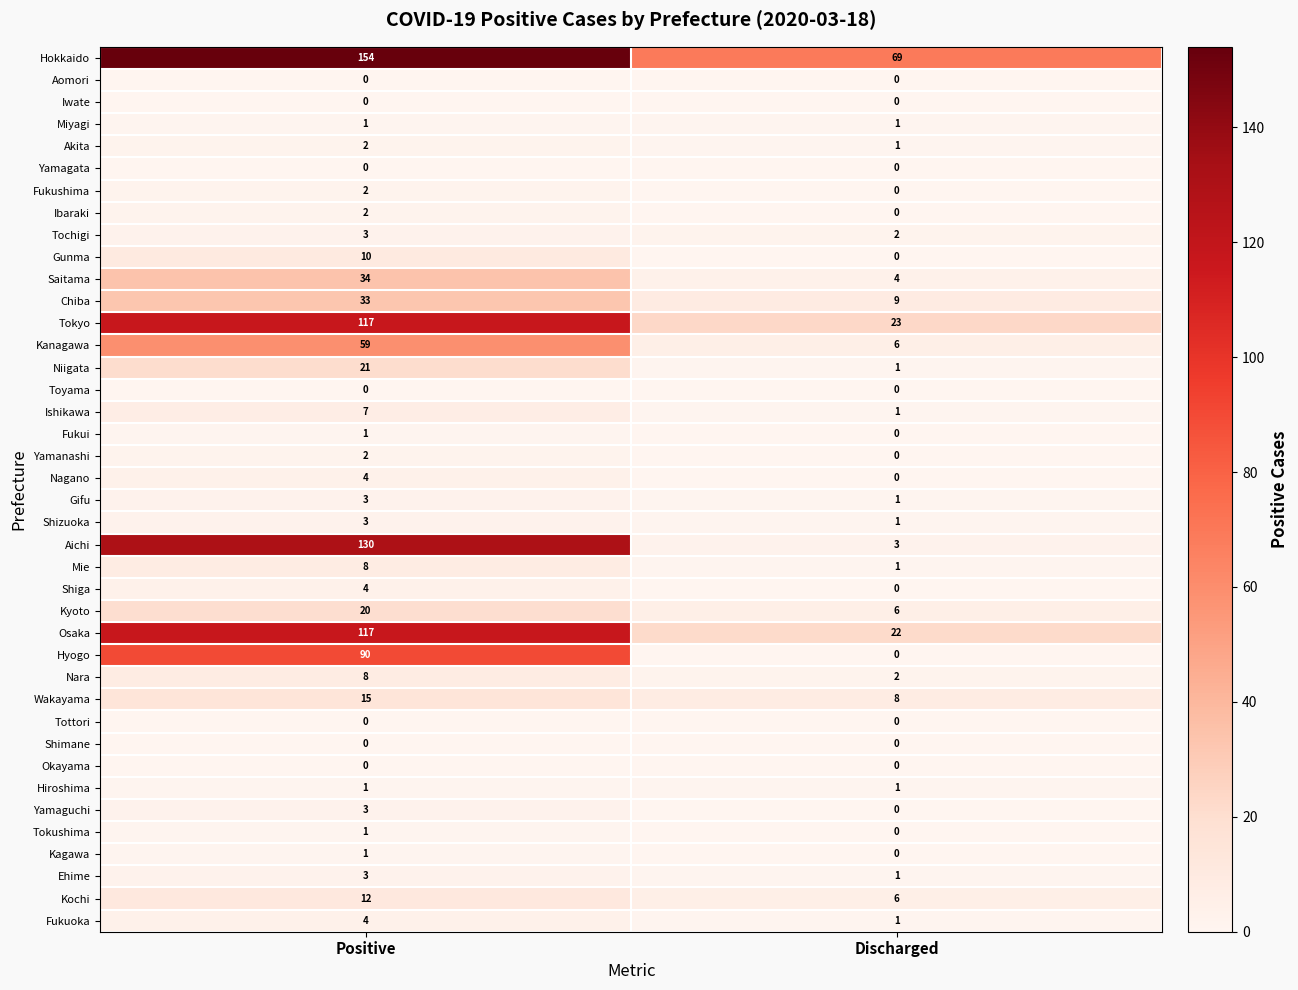

What is the sum of all Shiga values?

4